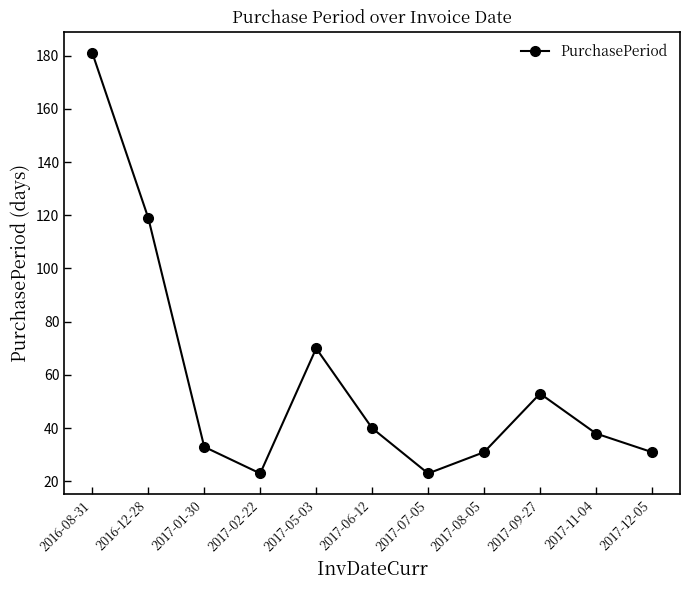

Which has a higher value, 2017-12-05 or 2017-07-05?

2017-12-05